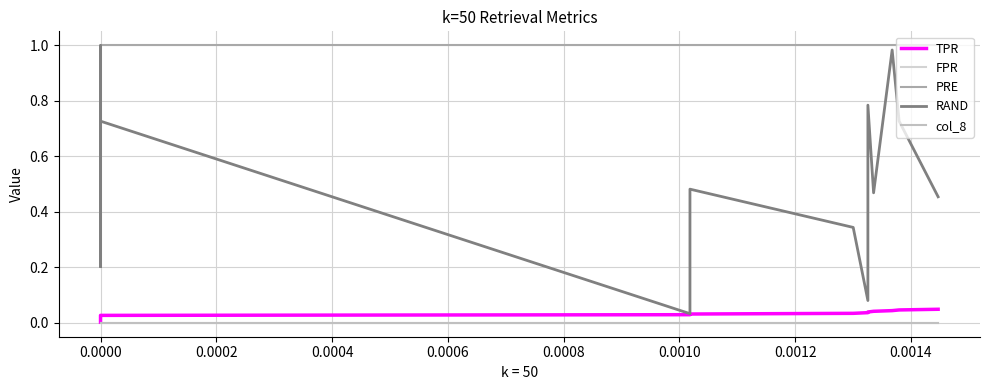

Which series has the largest total across all categories?

PRE